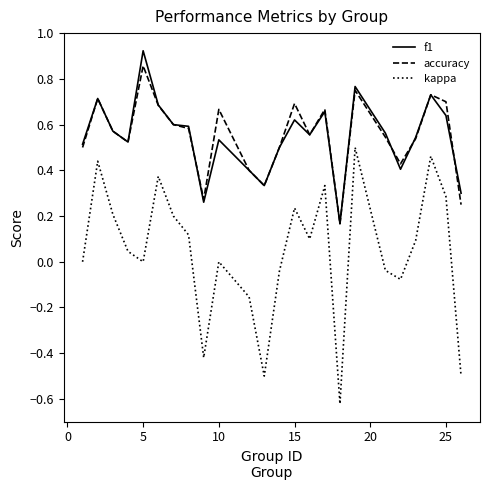

Which series has the largest range (max minus min)?

kappa